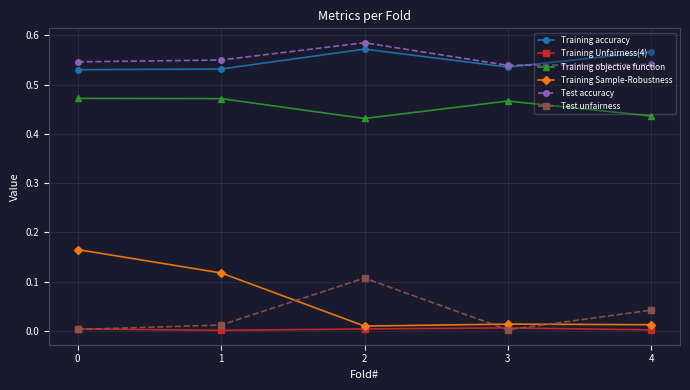

Which series has the widest spread of values?

Training Sample-Robustness